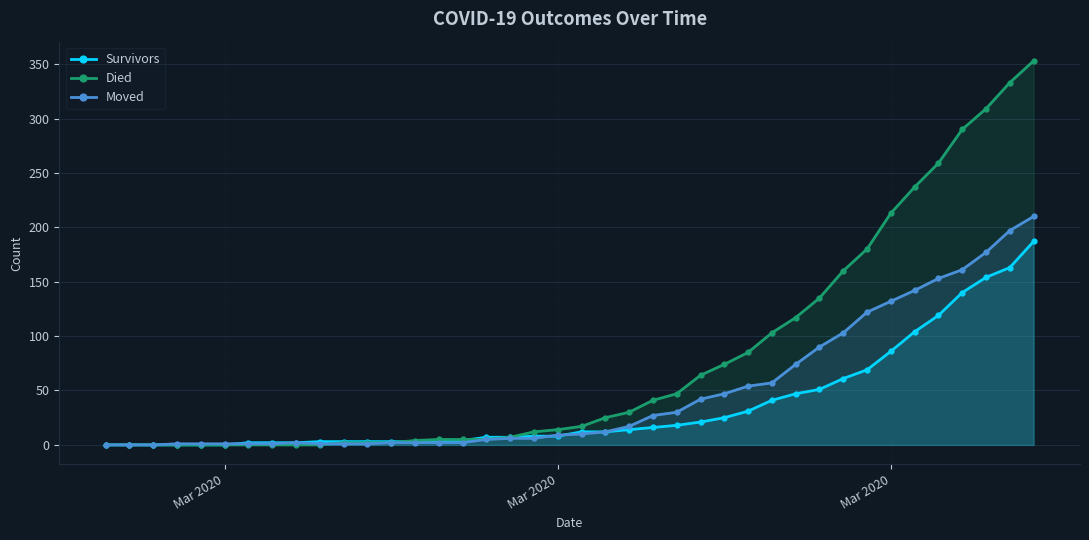

What are all the series names shown in the legend?

Survivors, Died, Moved